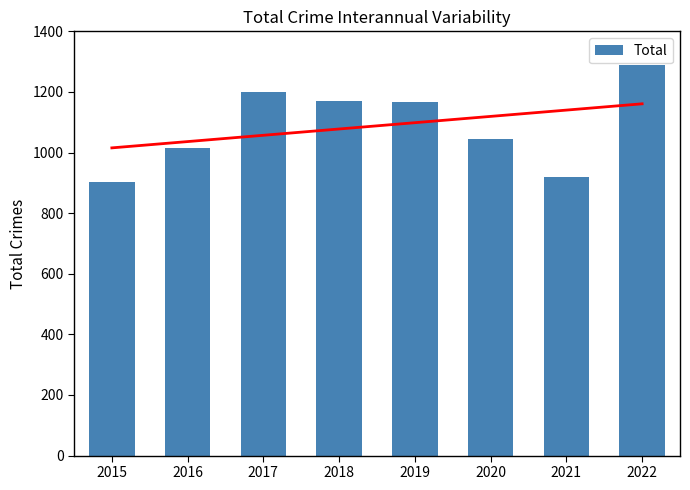

Reading right to left, list all the values displayed in this chart.

1288	919	1045	1166	1169	1199	1016	903